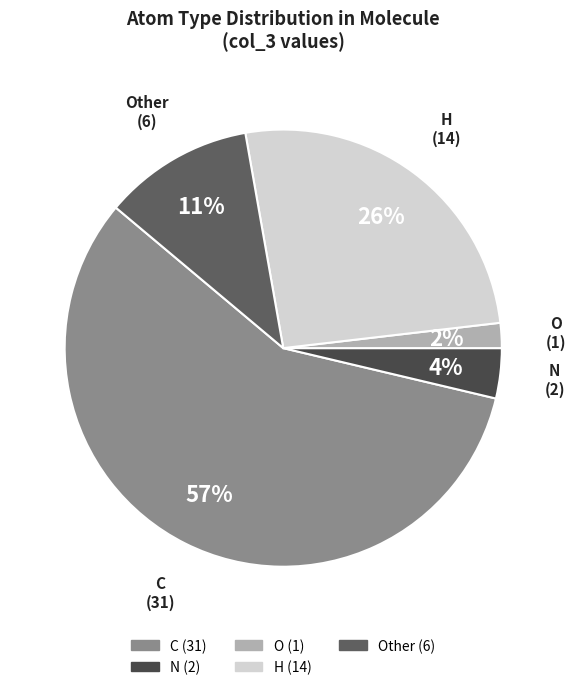

Combined, do C and Other account for over 50%?

Yes